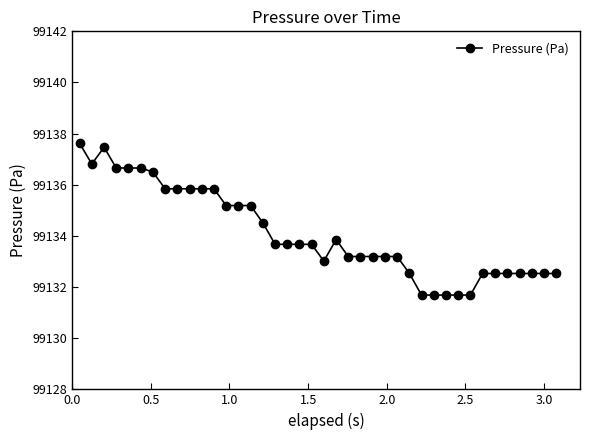

True or false: the data has more than 0 interior local peaks.

True